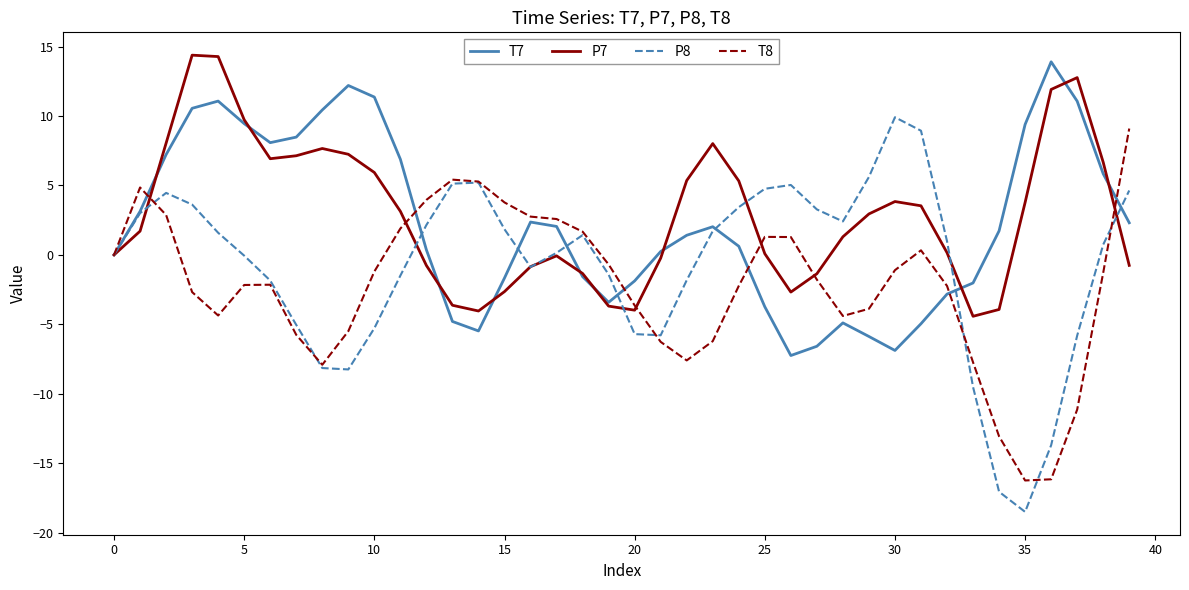

What is the highest value of the P8 series?

9.9